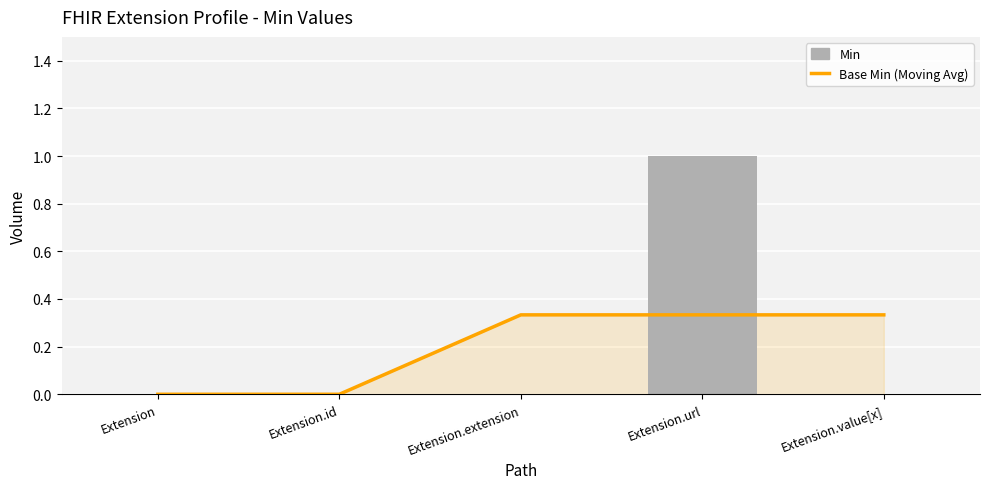

At which category does the chart reach its peak across all series?

Extension.url